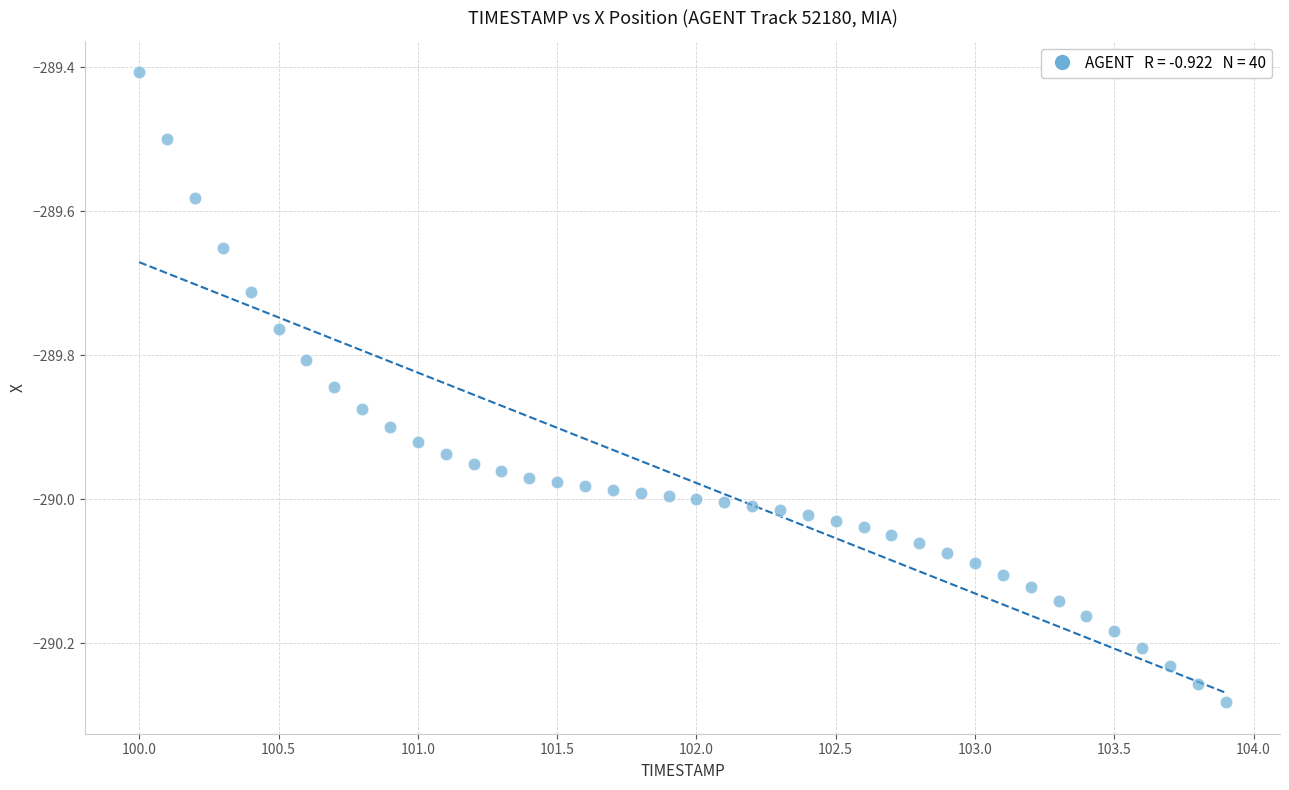

What is the range of Y values (max minus min)?

0.9